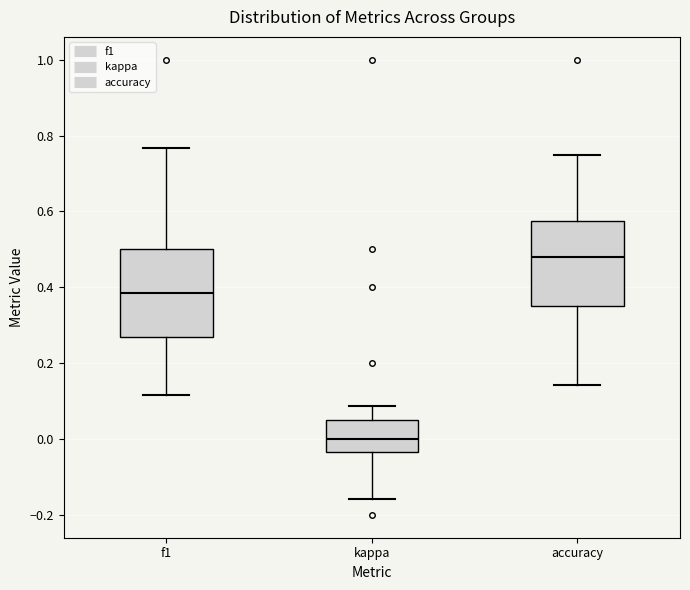

Which box has the lowest median line?

kappa